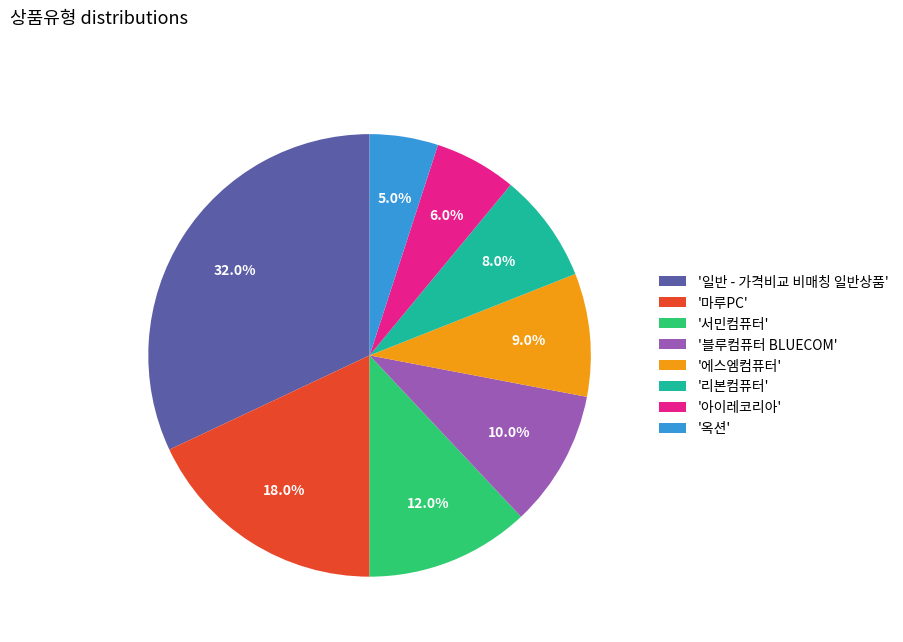

Combined, what portion of the pie is '일반 - 가격비교 비매칭 일반상품' and '마루PC'?

50.0%